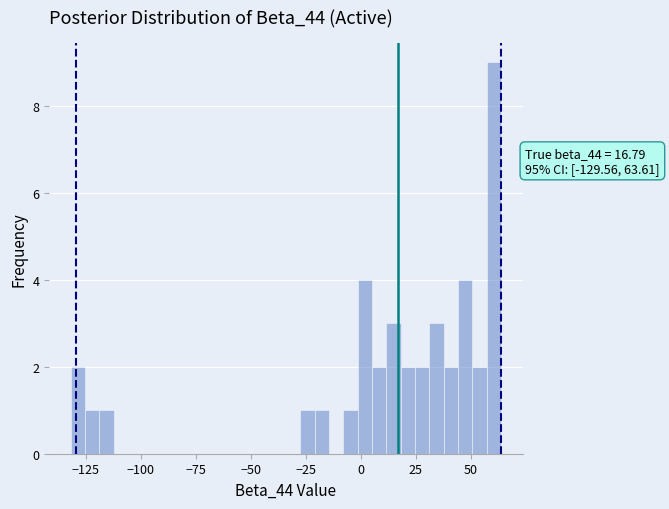

Around what value on the x-axis is the tallest bar? Give the approximate position of its centre, as read against the axis.

60